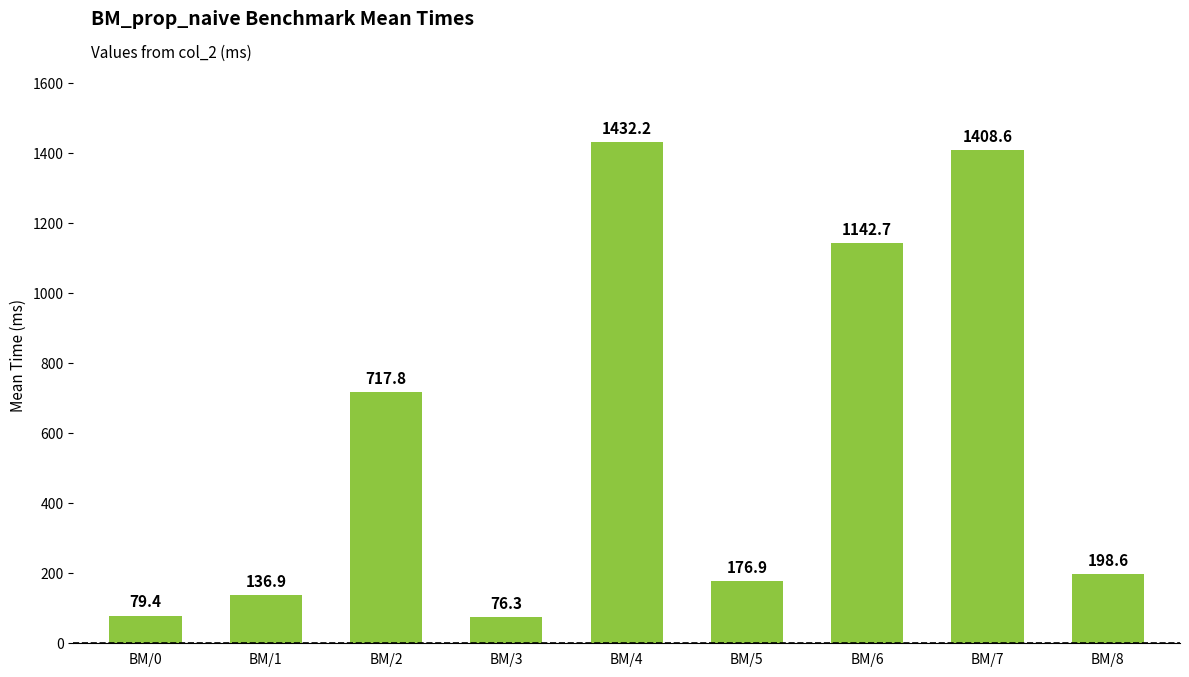

True or false: the data shows 1408.6 at BM/7.

True